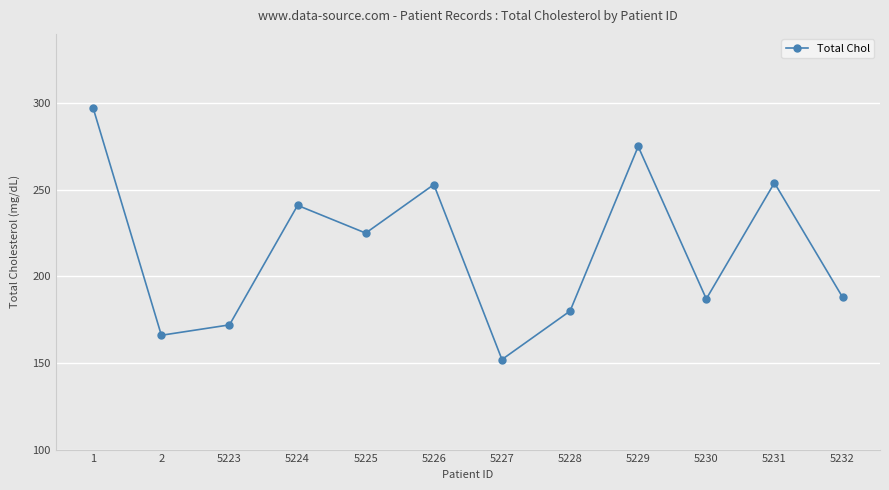

What is the maximum value shown in the chart?

297